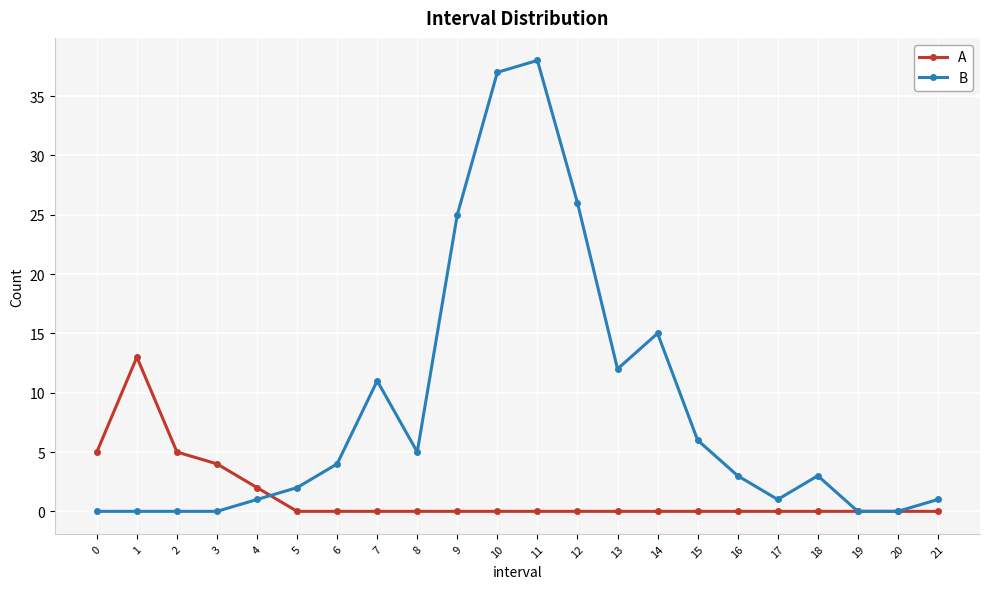

True or false: B has more than 2 points higher than both neighbors.

True